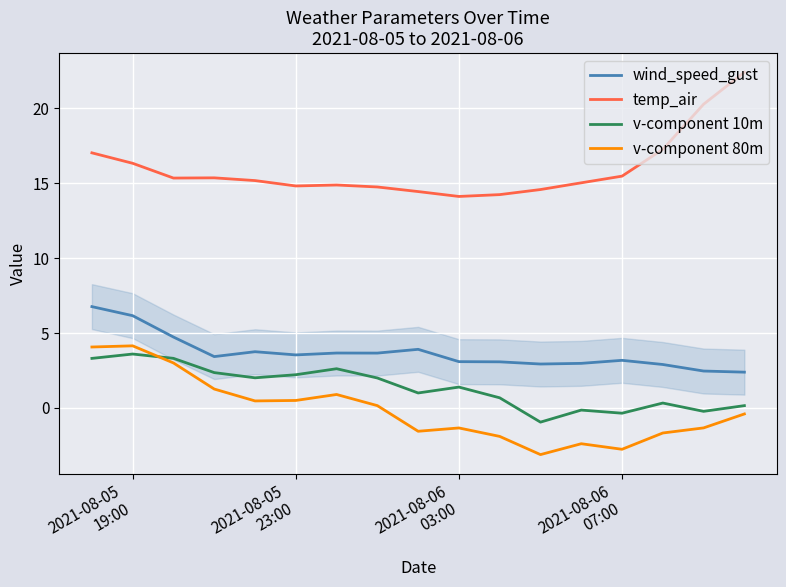

What is the maximum value for wind_speed_gust?

6.8